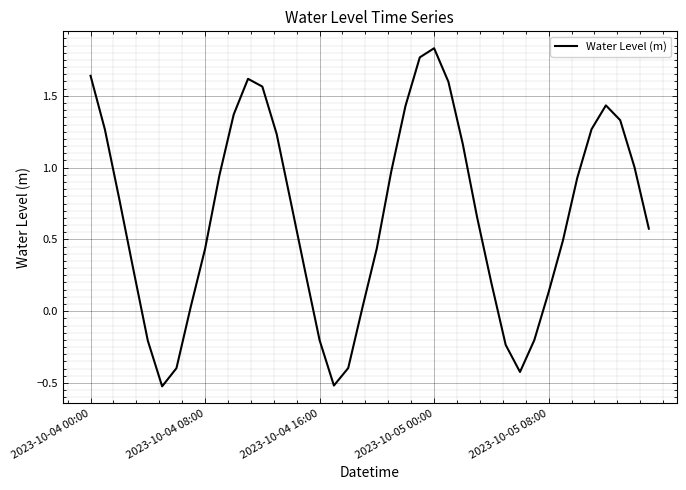

What is the difference between the maximum and minimum values?

2.4